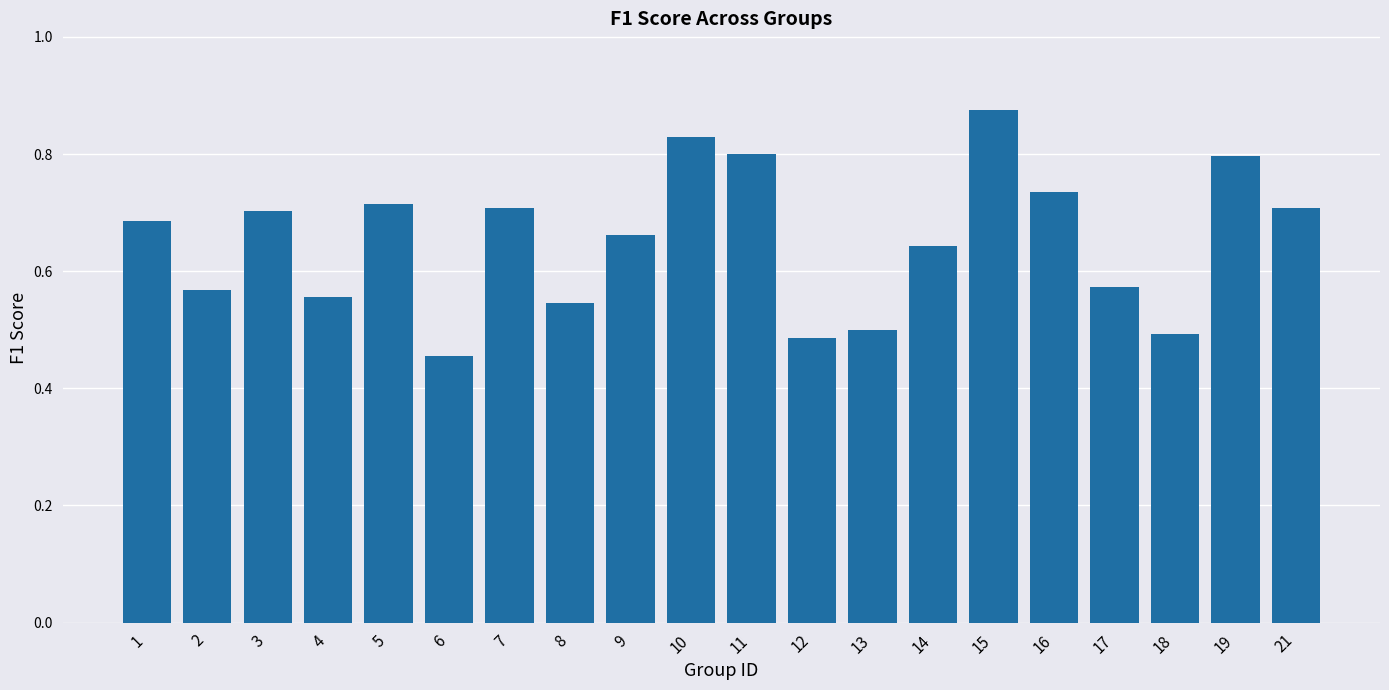

Which has a higher value, 5 or 12?

5